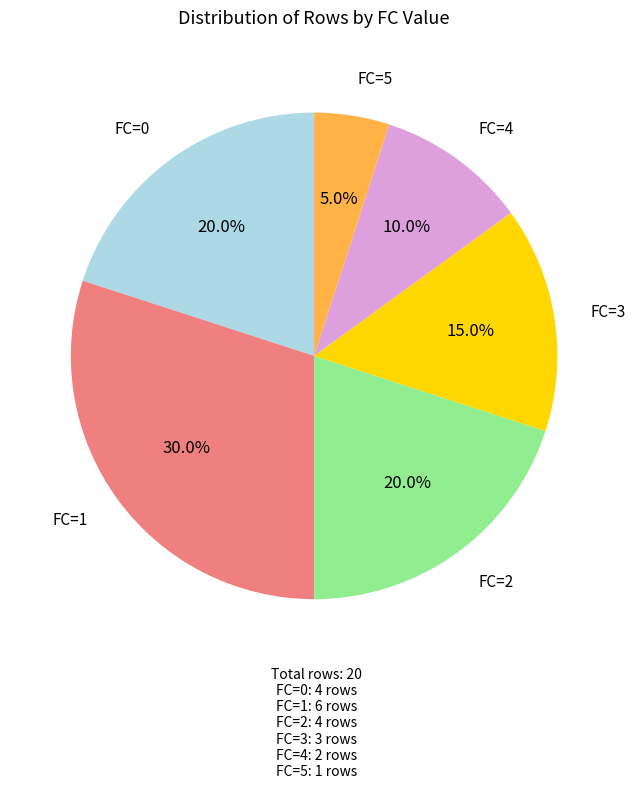

What is the smallest slice in the pie chart?

FC=5